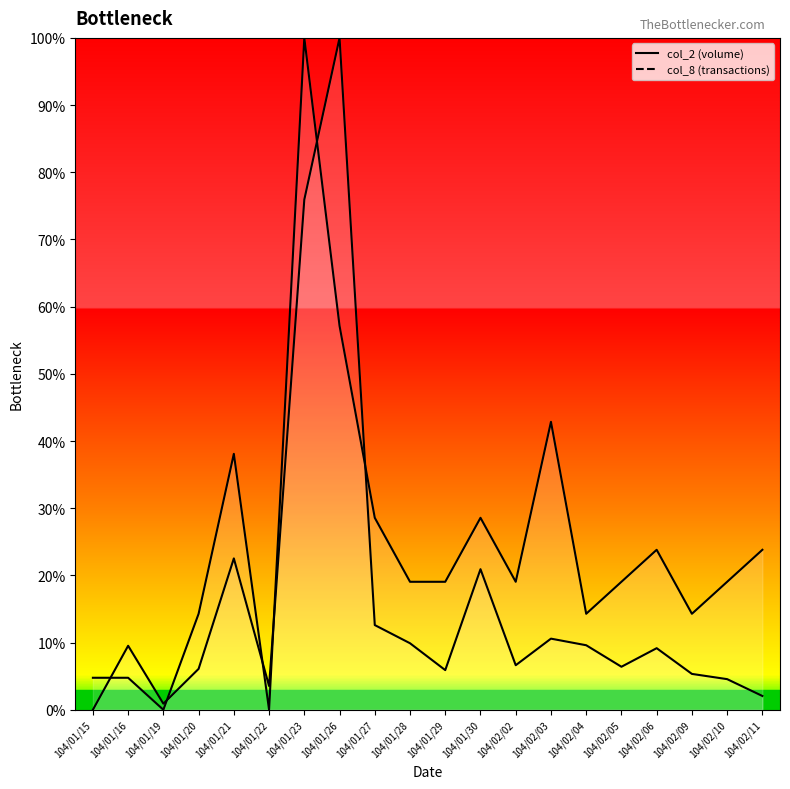

Reading left to right, extract all data points from this chart.

col_2_line: 0.0	0.1	0.0	0.1	0.2	0.0	0.8	1.0	0.1	0.1	0.1	0.2	0.1	0.1	0.1	0.1	0.1	0.1	0.0	0.0
col_8_line: 0.0	0.0	0.0	0.1	0.4	0.0	1.0	0.6	0.3	0.2	0.2	0.3	0.2	0.4	0.1	0.2	0.2	0.1	0.2	0.2